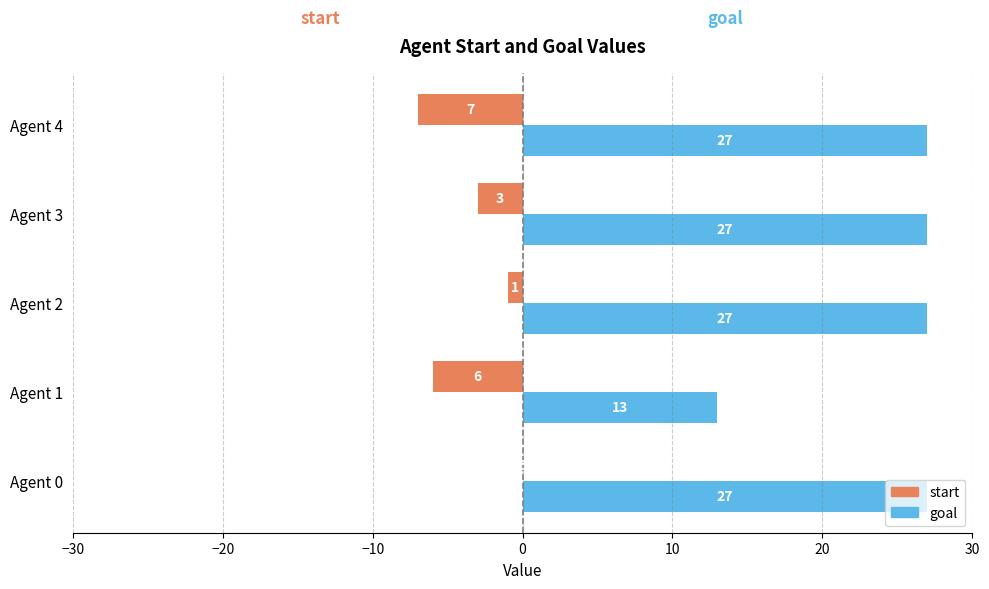

What is the total value across all series at Agent 3?

24